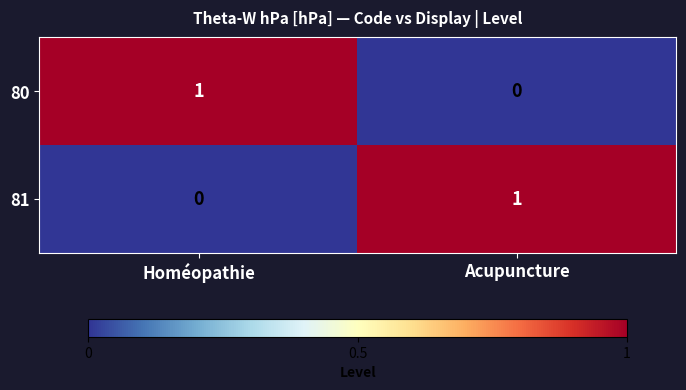

Reading right to left, what are all the values shown in this chart?

80: Acupuncture=0	Homéopathie=1
81: Acupuncture=1	Homéopathie=0